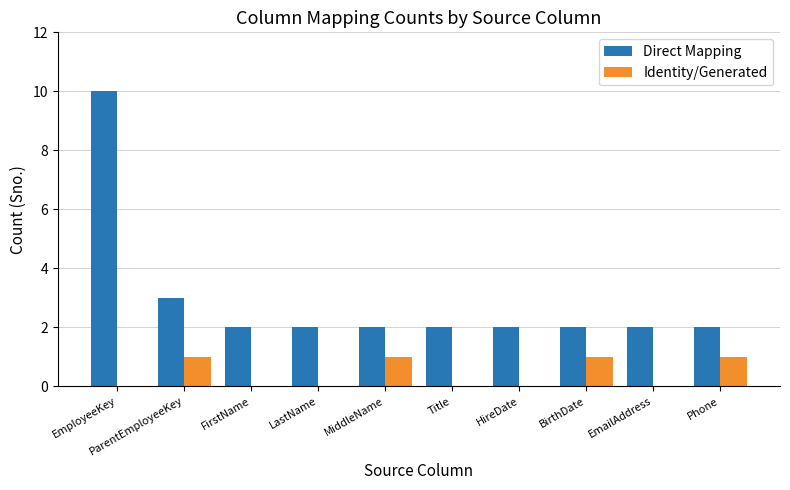

Which label corresponds to the largest value in the chart?

EmployeeKey